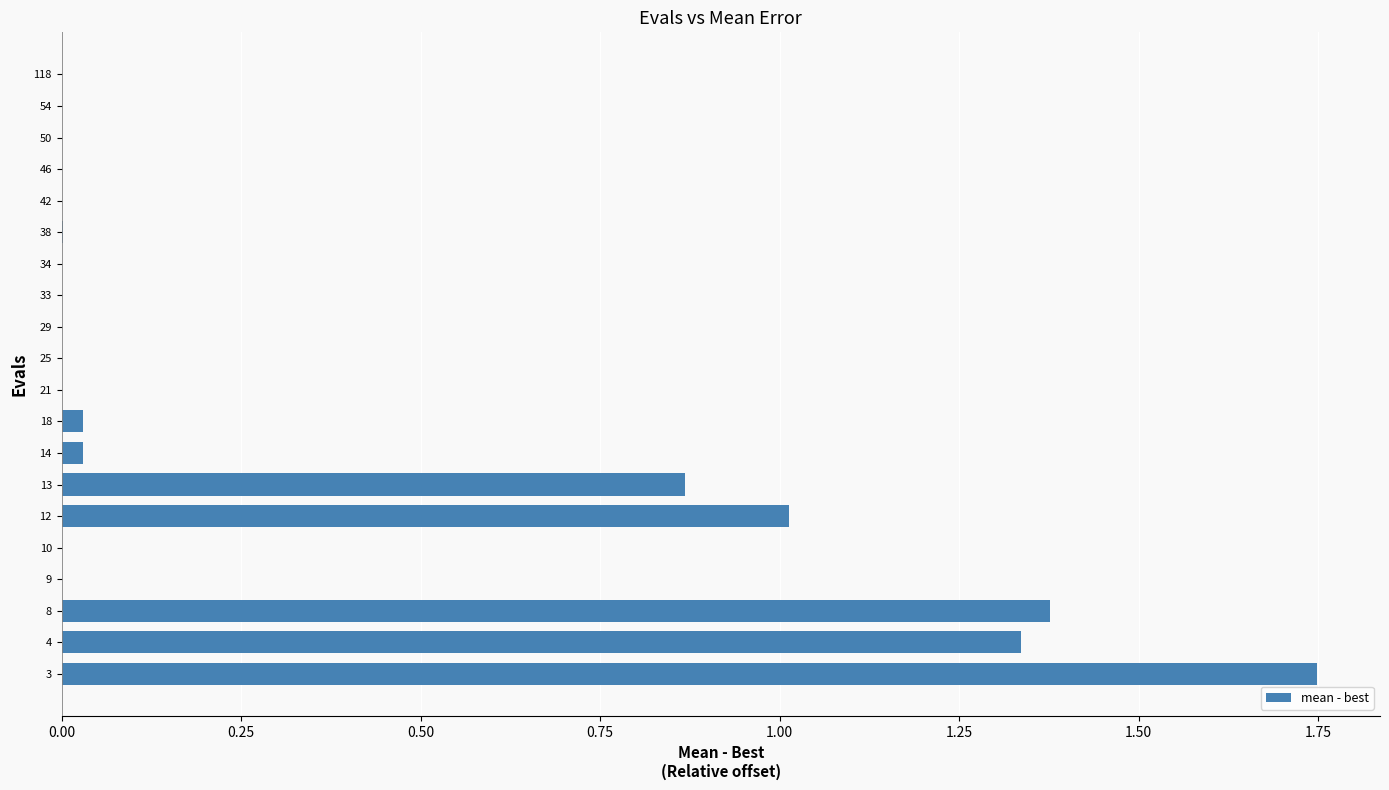

Are the bars horizontal?

Yes